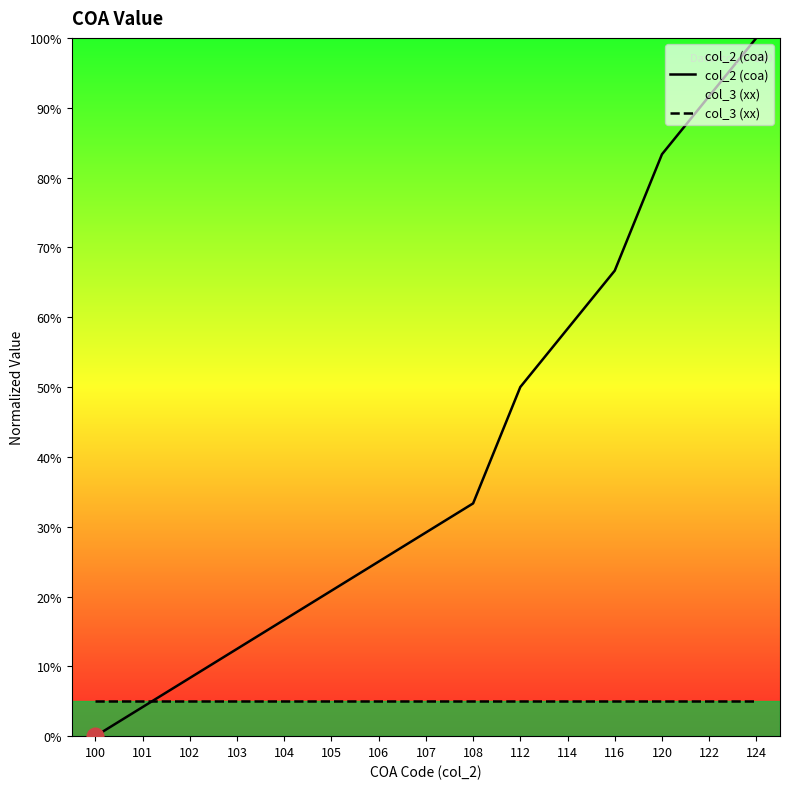

True or false: col_3 (xx) has more than 1 interior local peaks.

False